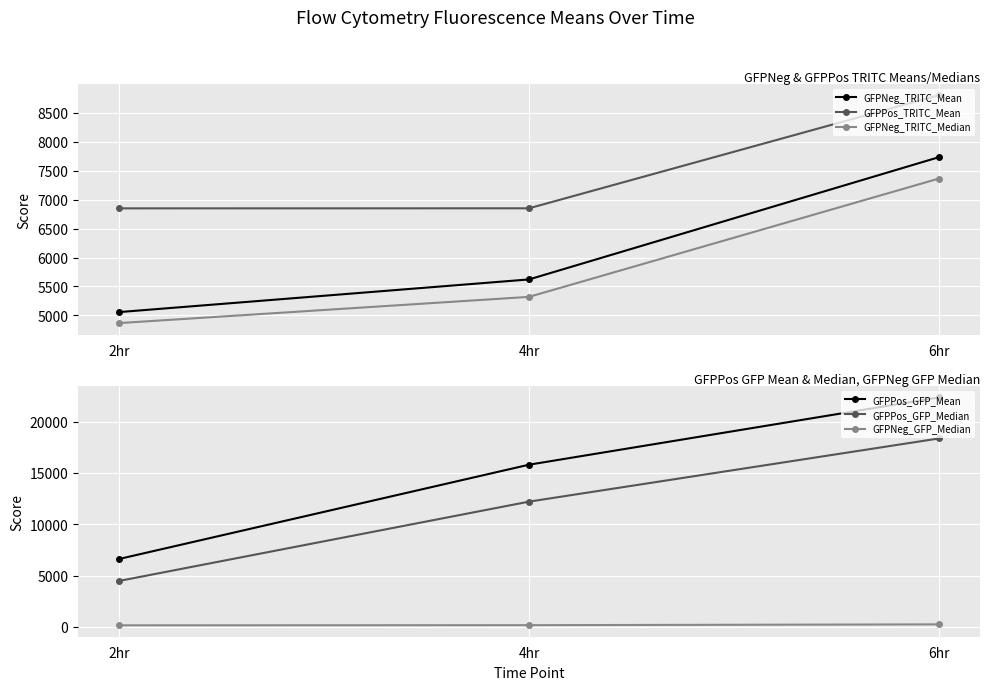

Count the GFPNeg_GFP_Median values in the range 155 to 248.

3